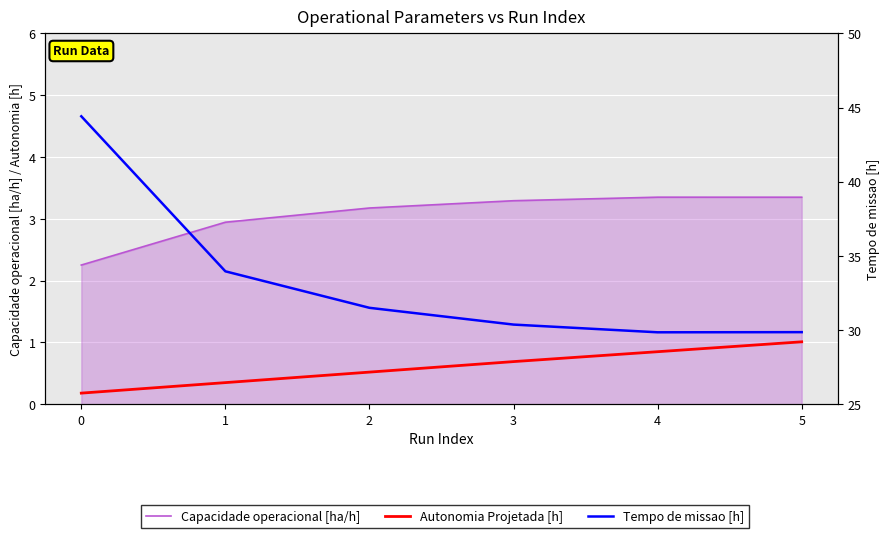

What is the difference between the highest and lowest values at 4?

29.0